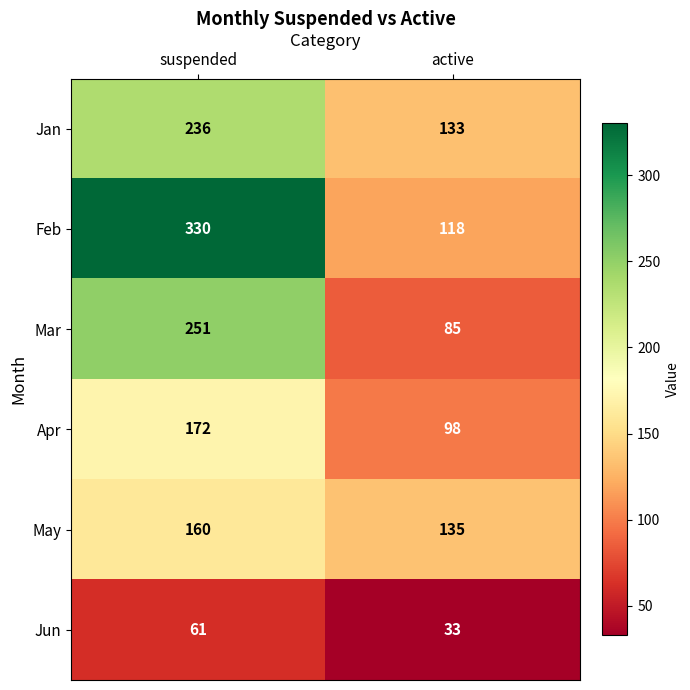

Between suspended and active, which series saw the biggest shift?

Feb